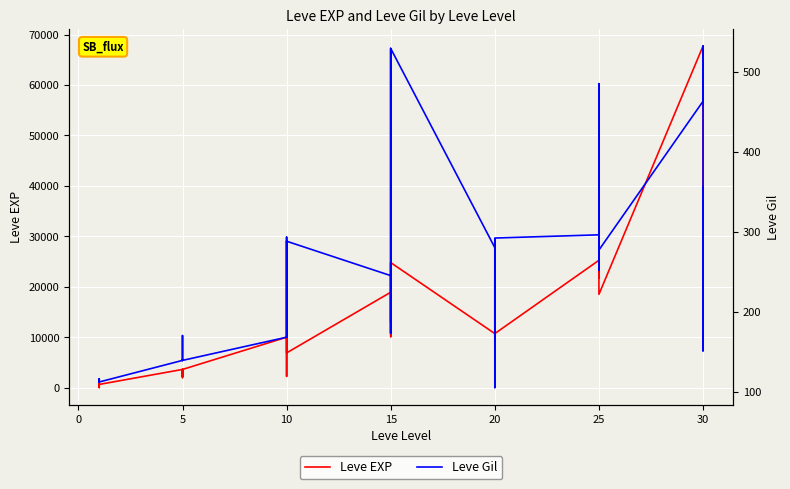

How many data points does each series have?

40